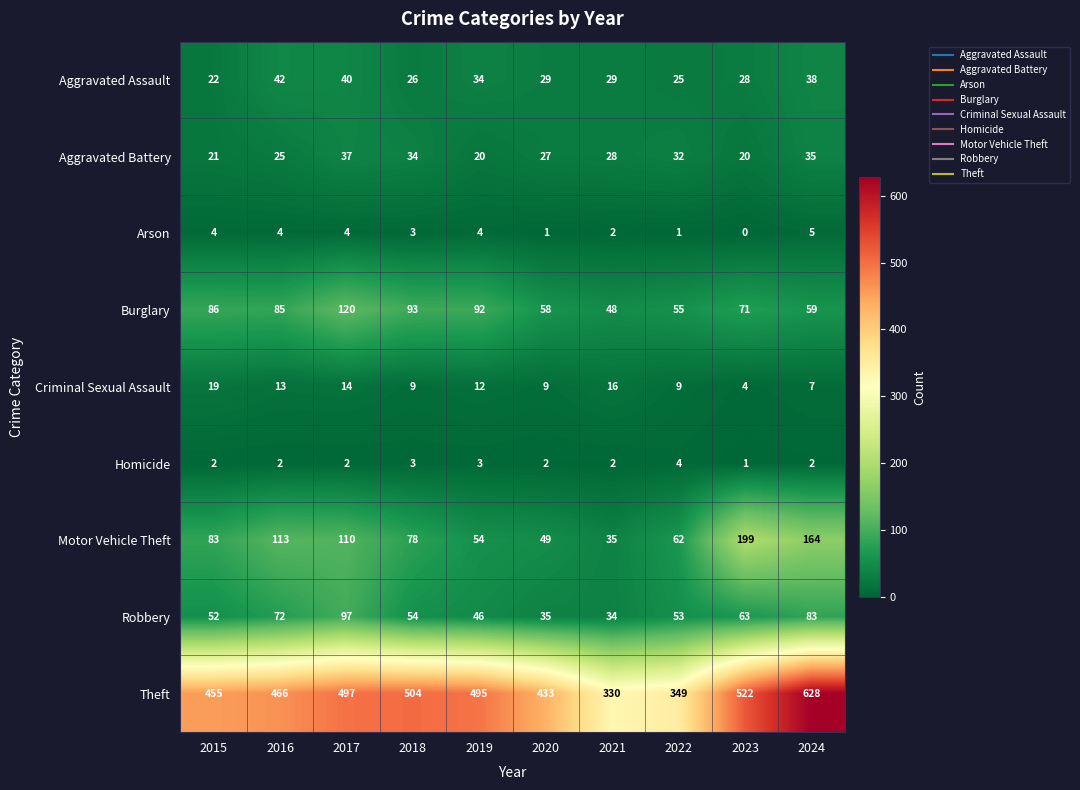

The value of Robbery at 2019 is 71. True or false?

False